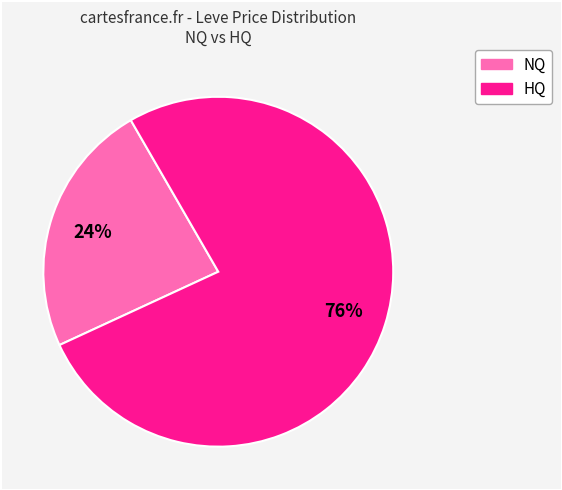

Does any single category account for the majority?

Yes